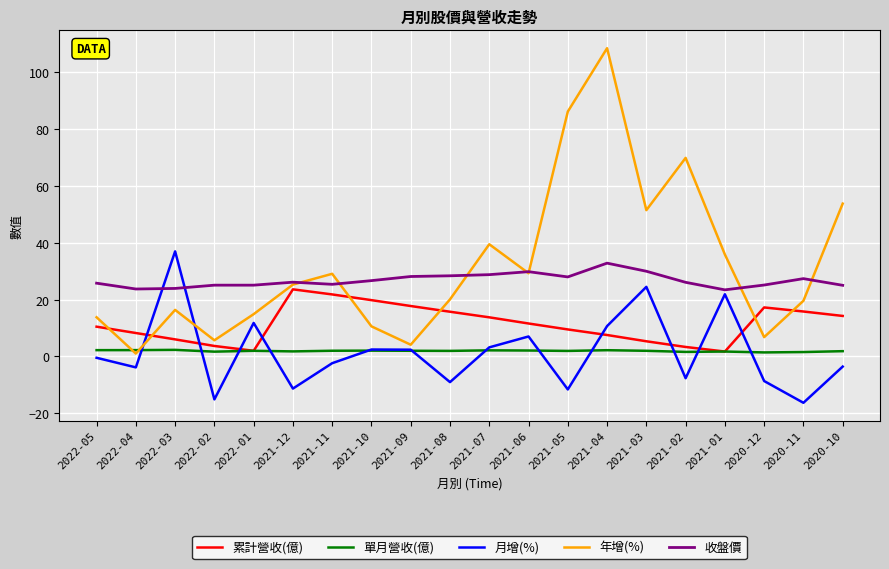

At which category does the chart reach its peak across all series?

2021-04